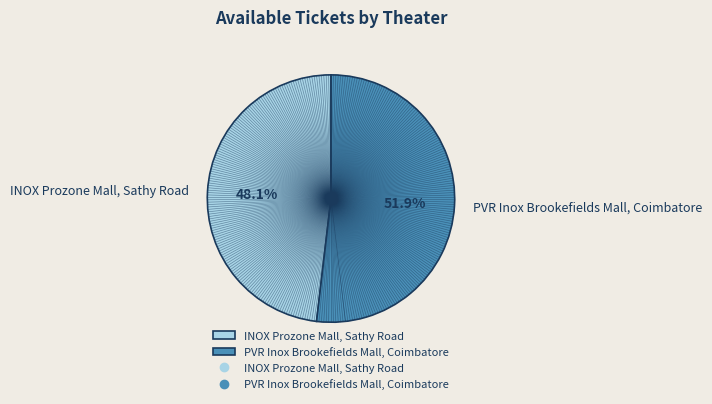

What is the ratio of the value at INOX Prozone Mall, Sathy Road to the value at PVR Inox Brookefields Mall, Coimbatore?

0.9